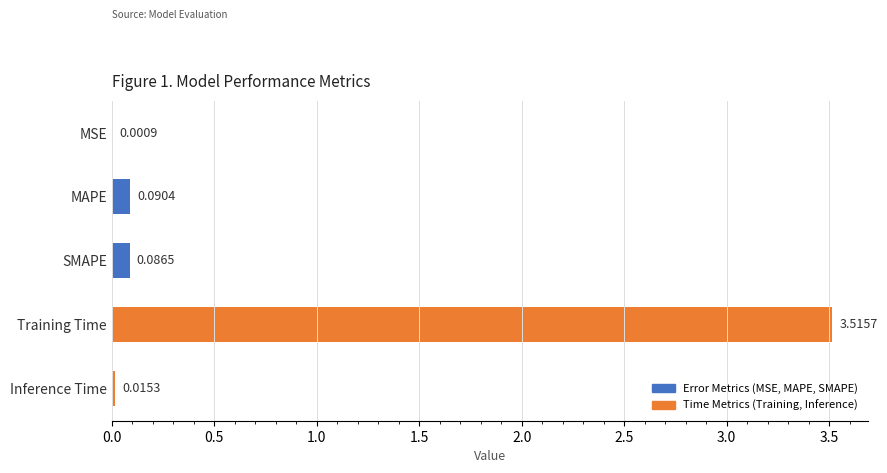

Between MAPE and Training Time, which is larger?

Training Time